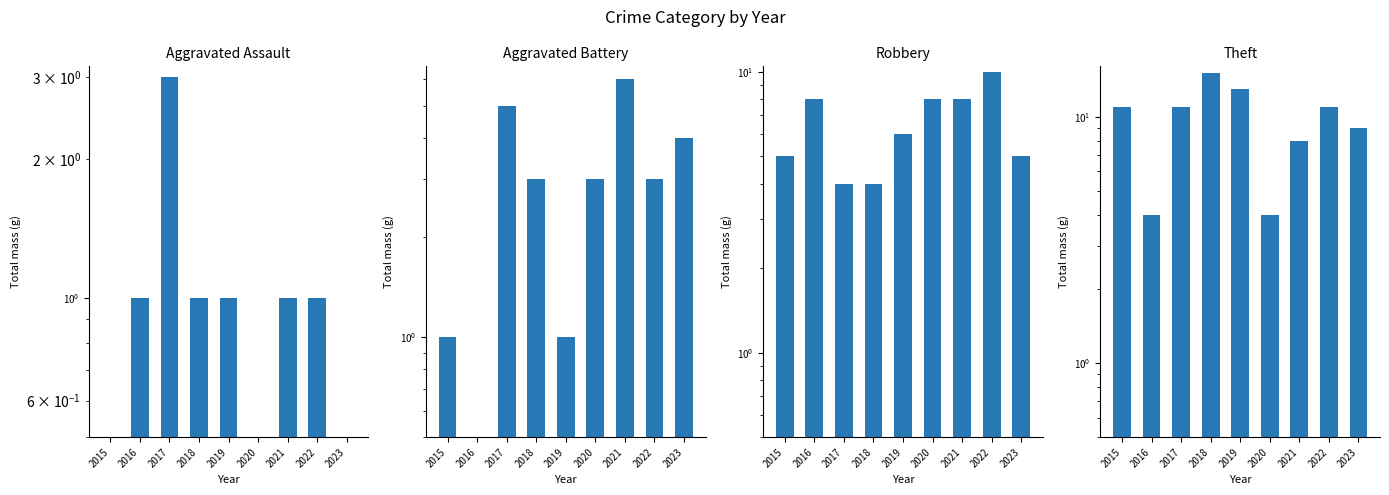

How many values in Aggravated Assault are above zero?

6